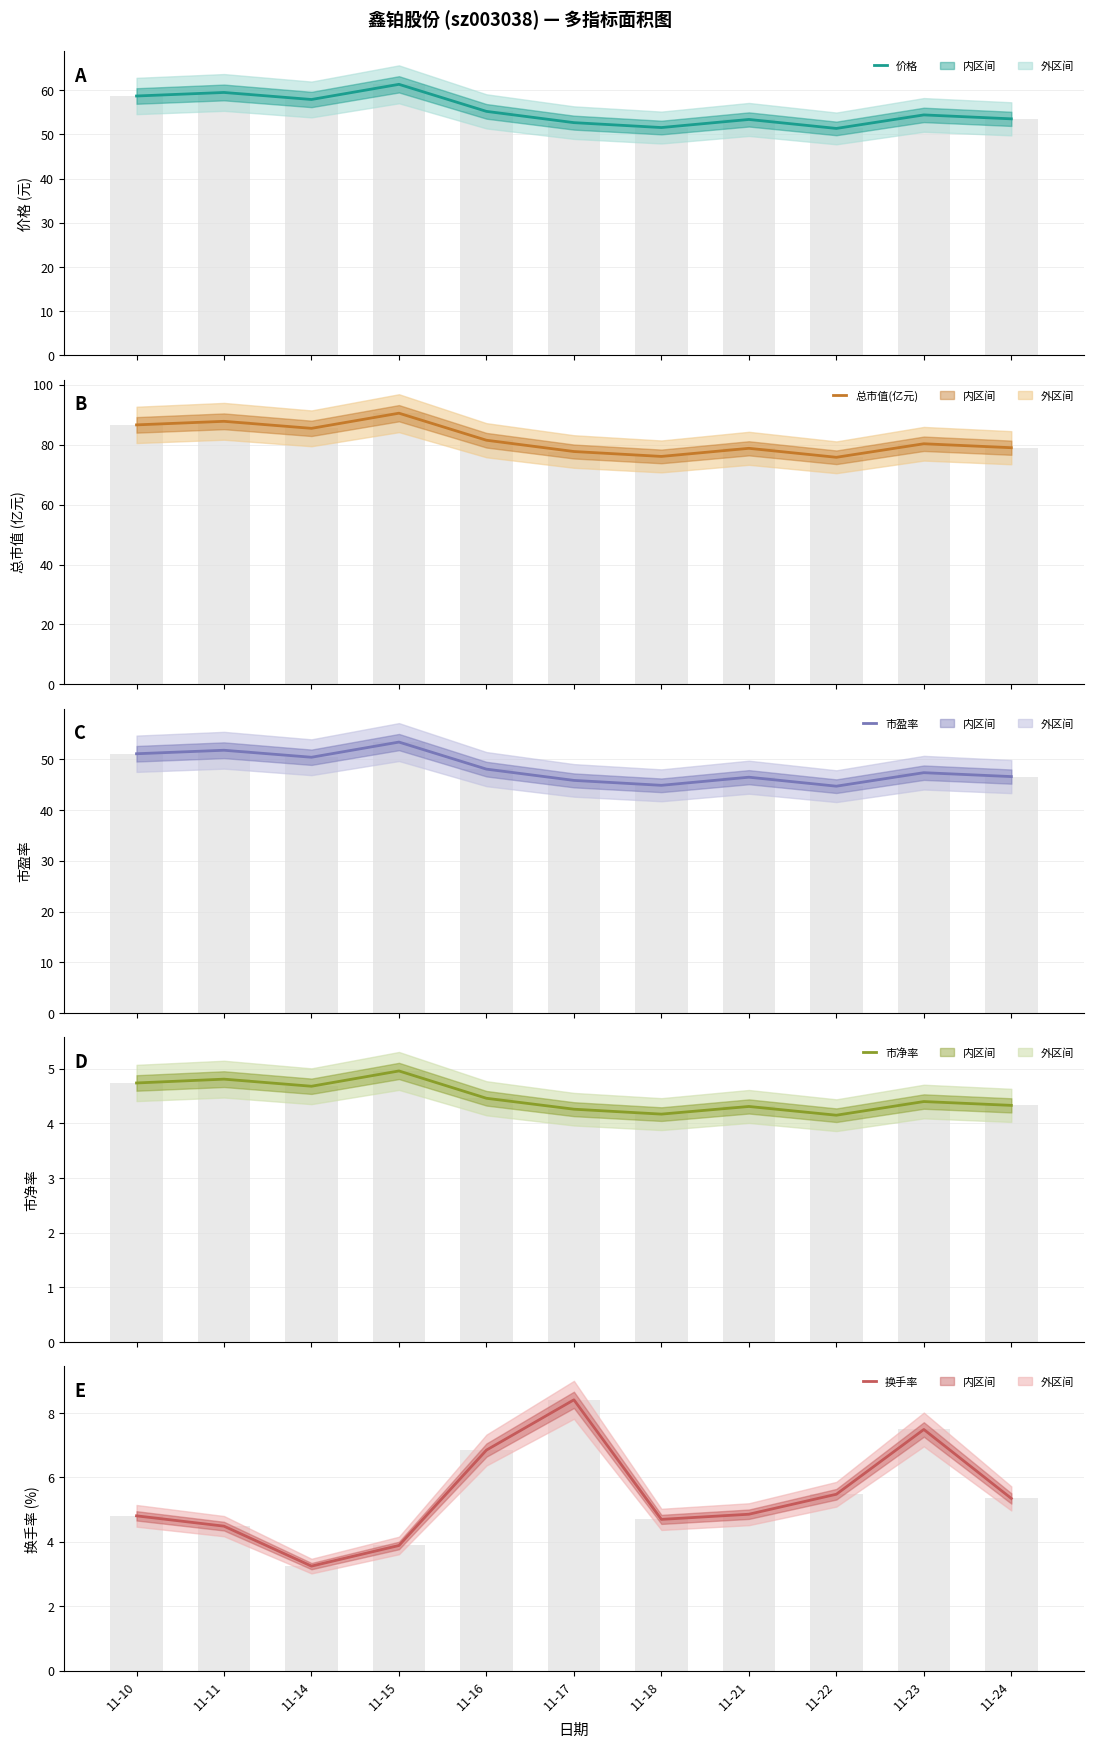

True or false: 市净率 has a value of 4.3 at 11-21.

True